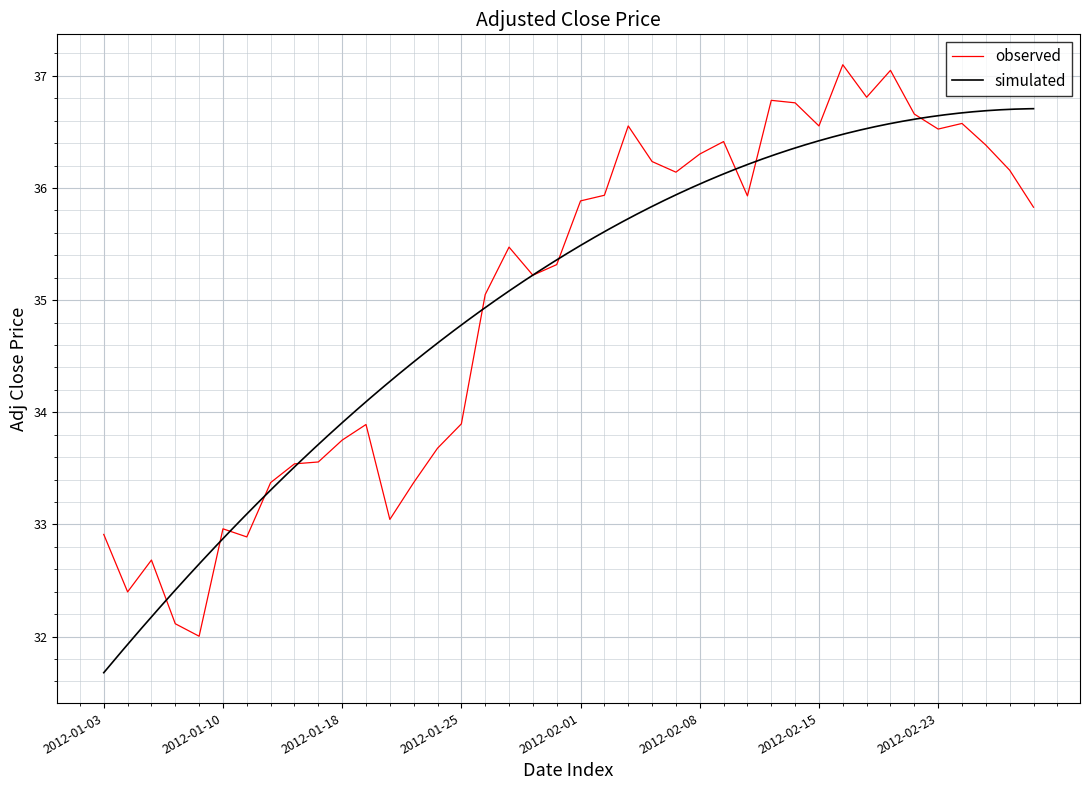

What is the smallest value displayed?

32.0